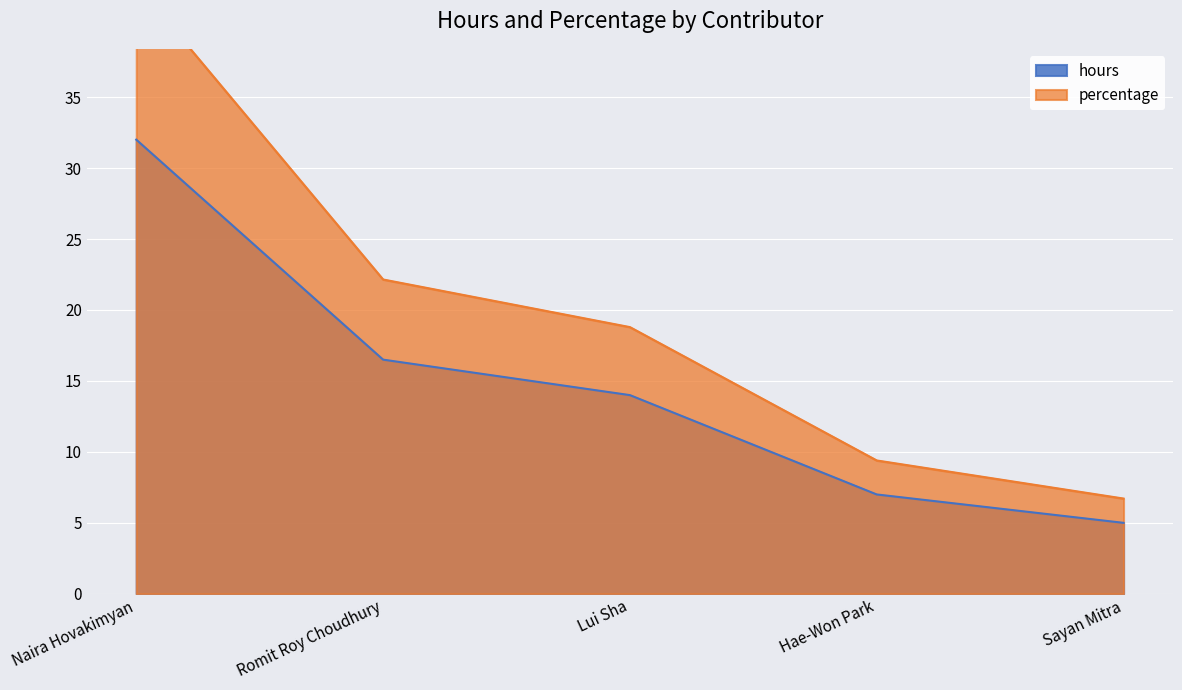

List the series in order of their overall mean, lowest first.

hours, percentage